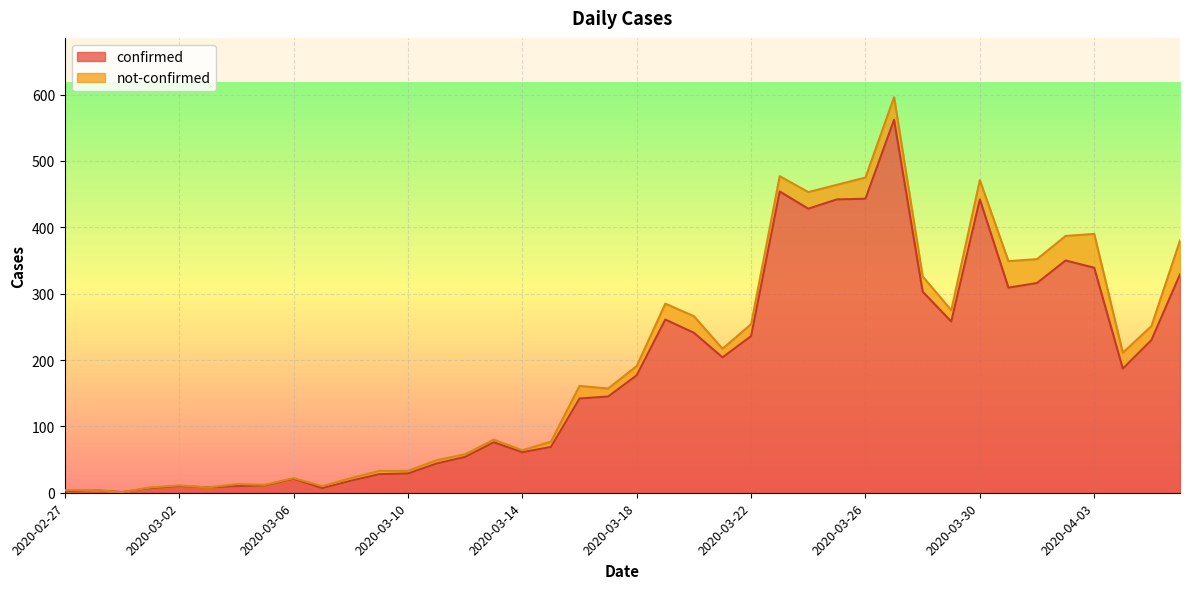

What value does the data have at 2020-03-28?

303